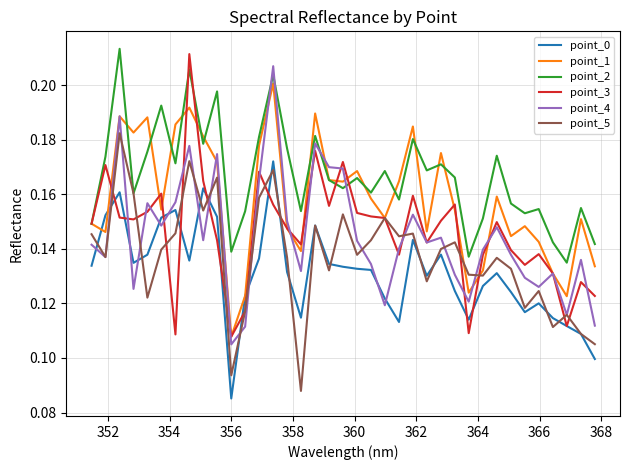

Which series has the largest range (max minus min)?

point_3